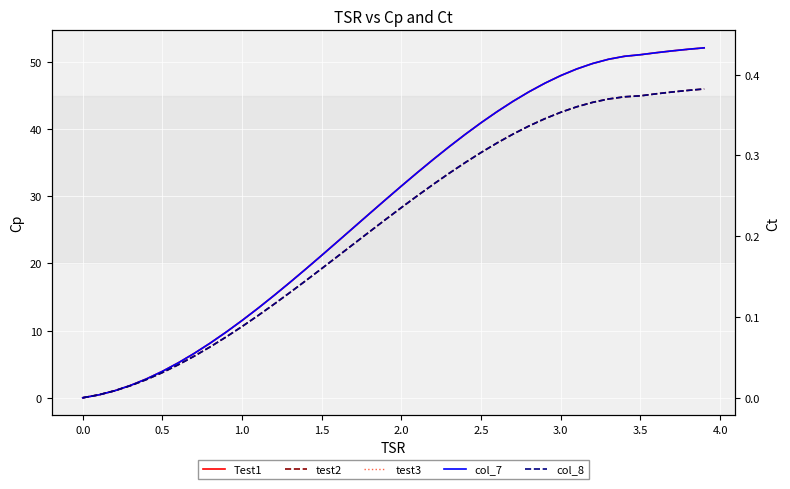

True or false: test2 and col_8 intersect in this chart.

False